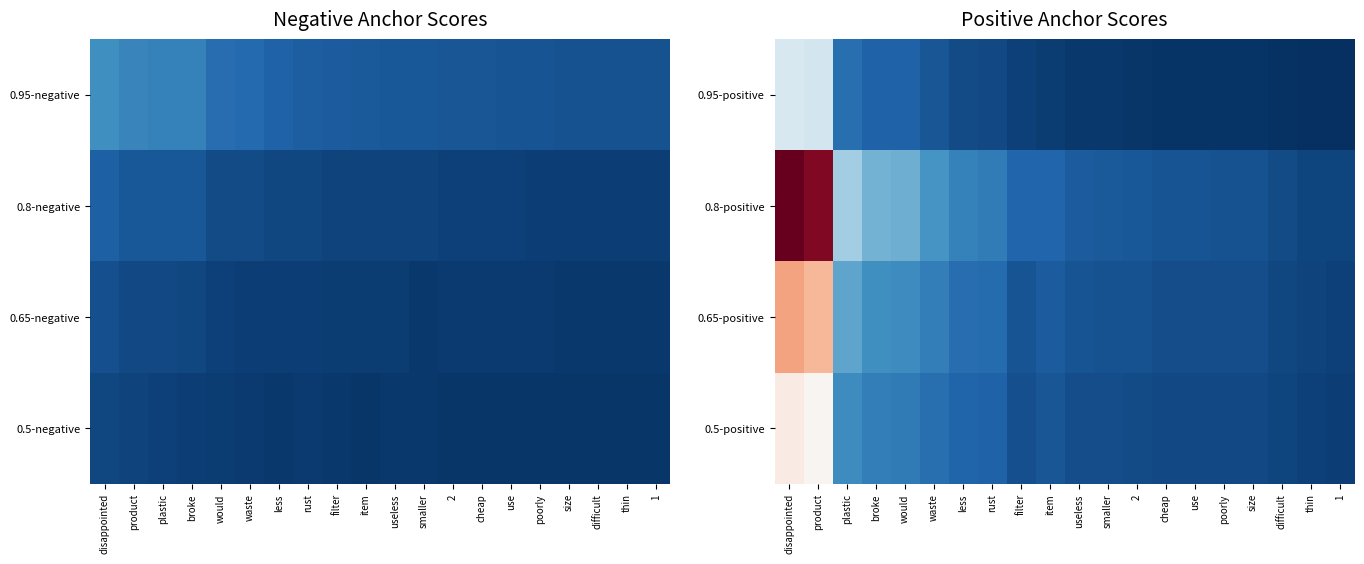

Reading left to right, list all the values displayed in this chart.

0.95-positive: disappointed=0.0	product=0.0	plastic=0.0	broke=0.0	would=0.0	waste=0.0	less=0.0	rust=0.0	filter=0.0	item=0.0	useless=0.0	smaller=0.0	2=0.0	cheap=0.0	use=0.0	poorly=0.0	size=0.0	difficult=0.0	thin=0.0	1=0.0
0.8-positive: disappointed=0.1	product=0.1	plastic=0.0	broke=0.0	would=0.0	waste=0.0	less=0.0	rust=0.0	filter=0.0	item=0.0	useless=0.0	smaller=0.0	2=0.0	cheap=0.0	use=0.0	poorly=0.0	size=0.0	difficult=0.0	thin=0.0	1=0.0
0.65-positive: disappointed=0.1	product=0.1	plastic=0.0	broke=0.0	would=0.0	waste=0.0	less=0.0	rust=0.0	filter=0.0	item=0.0	useless=0.0	smaller=0.0	2=0.0	cheap=0.0	use=0.0	poorly=0.0	size=0.0	difficult=0.0	thin=0.0	1=0.0
0.5-positive: disappointed=0.1	product=0.1	plastic=0.0	broke=0.0	would=0.0	waste=0.0	less=0.0	rust=0.0	filter=0.0	item=0.0	useless=0.0	smaller=0.0	2=0.0	cheap=0.0	use=0.0	poorly=0.0	size=0.0	difficult=0.0	thin=0.0	1=0.0